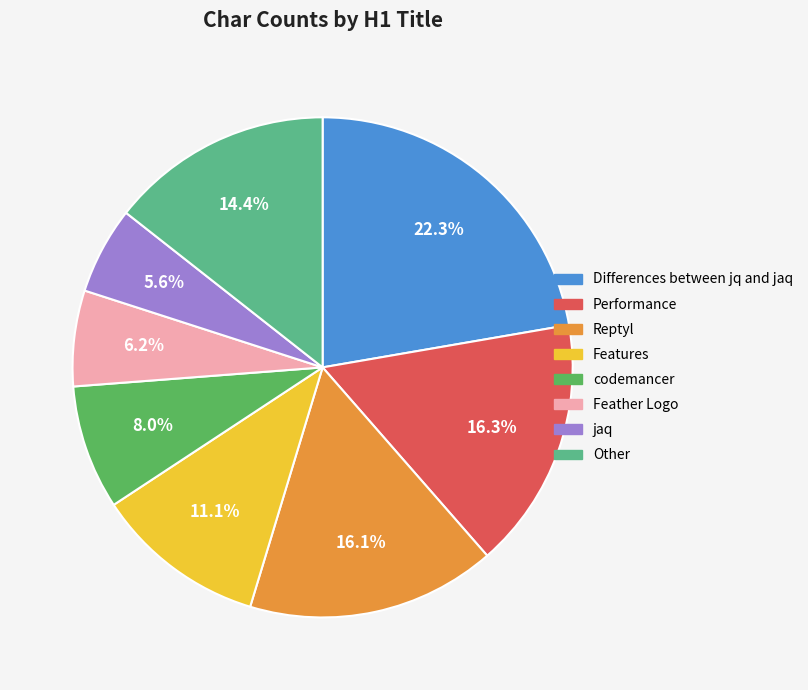

To the nearest percent, what is the difference between the largest and smallest slice percentages?

17%